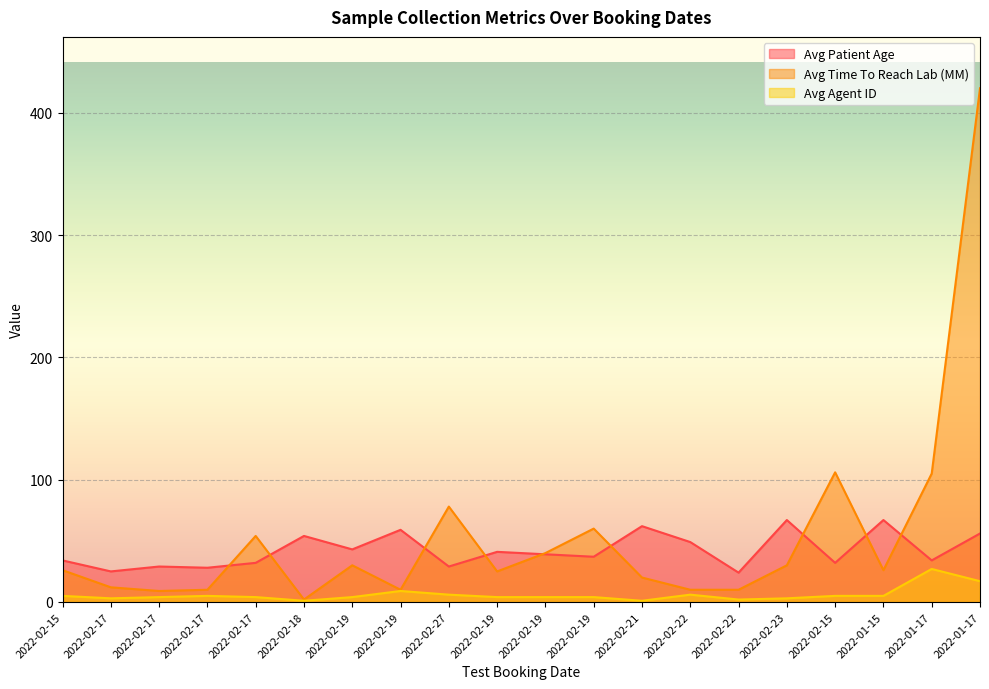

Reading left to right, transcribe all the data shown in this chart.

Avg Patient Age: 34	25	29	28	32	54	43	59	29	41	39	37	62	49	24	67	32	67	34	56
Avg Time To Reach Lab (MM): 26	12	9	10	54	2	30	10	78	25	40	60	20	10	10	30	106	26	105	420
Avg Agent ID: 5	3	4	5	4	1	4	9	6	4	4	4	1	6	2	3	5	5	27	17